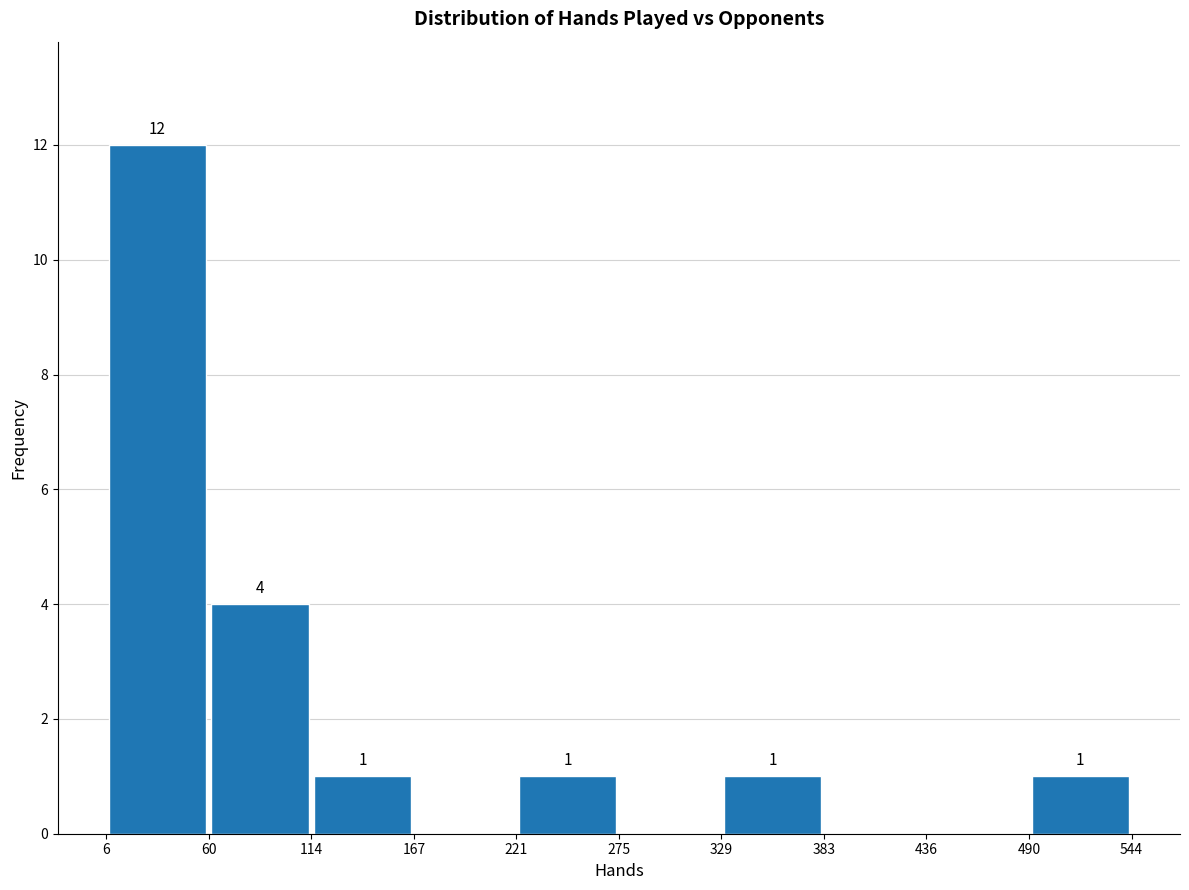

Which range on the x-axis has the tallest bar?

6 to 60